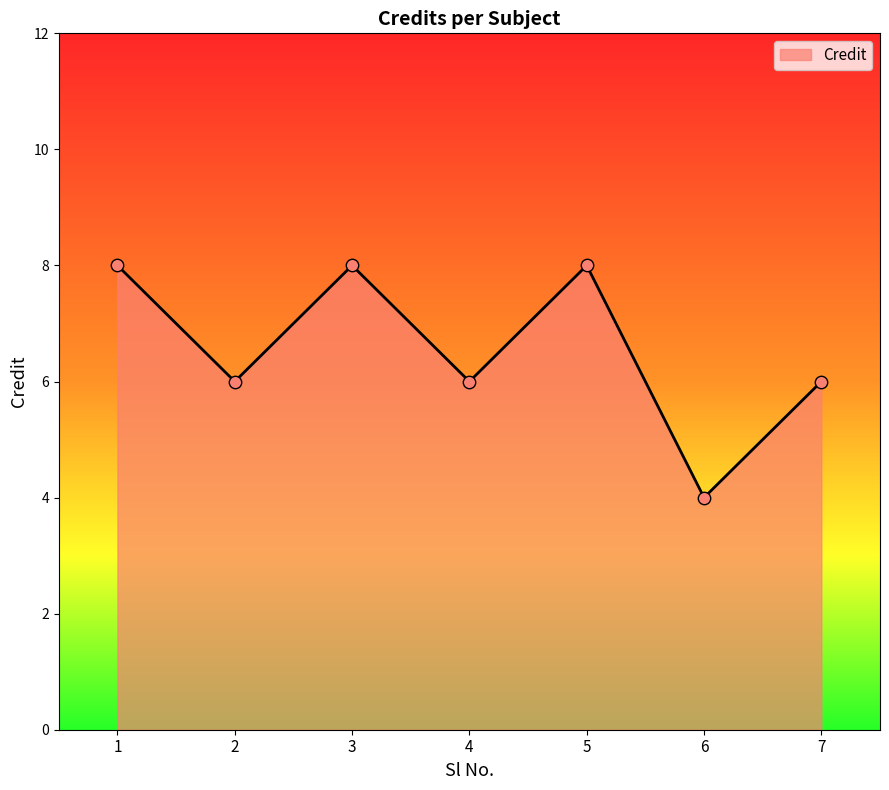

What is the ratio of the value at 2 to the value at 6?

1.5